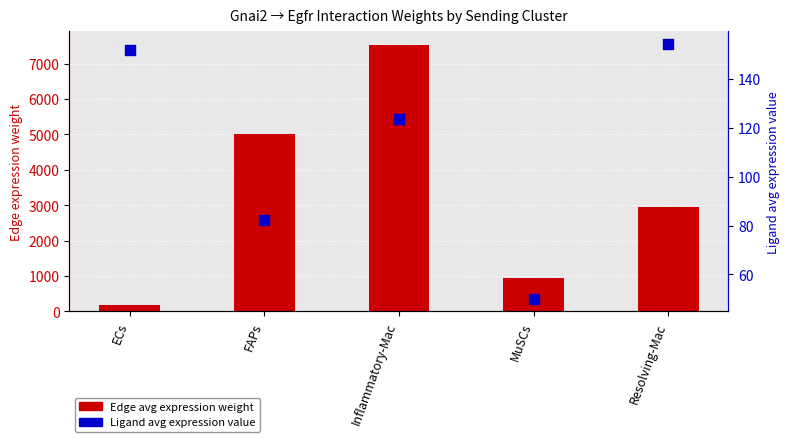

What are all the series names shown in the legend?

Edge avg expression weight, Ligand avg expression value